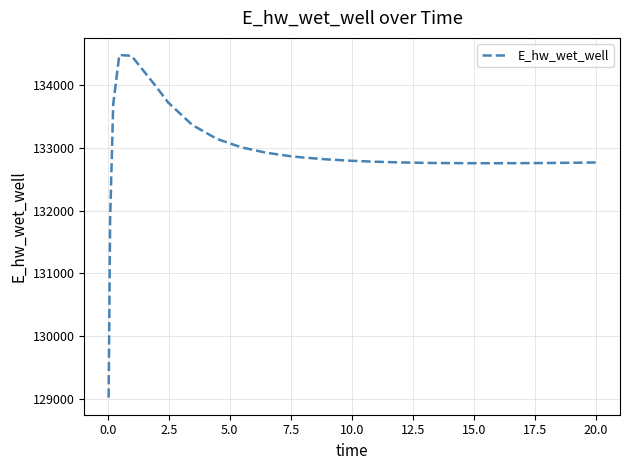

What is the greatest value displayed?

134481.5